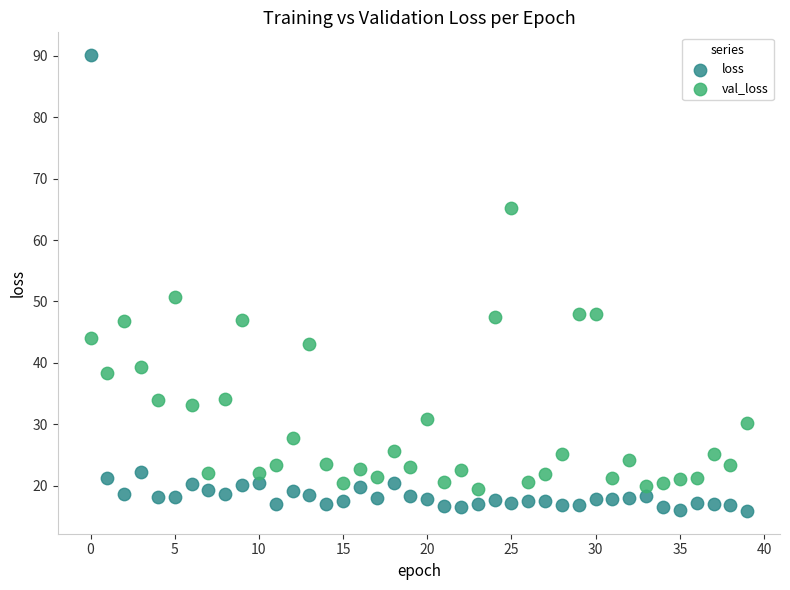

Which series reaches the minimum Y coordinate?

loss